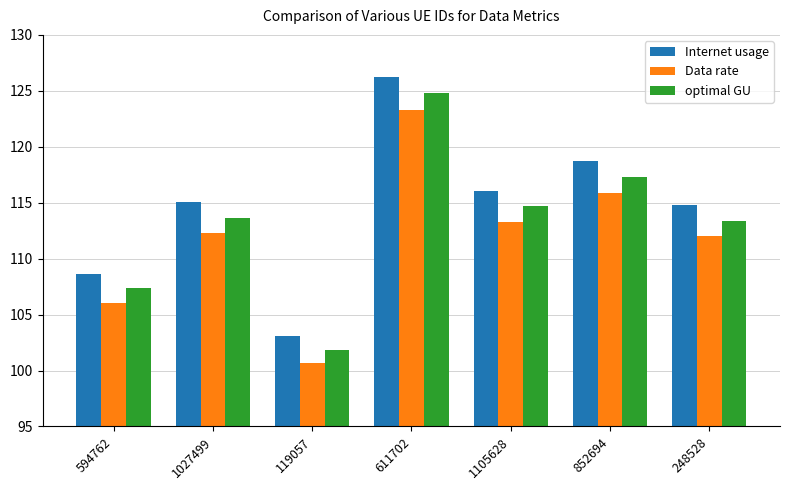

List the series in order of their peak value, lowest first.

Data rate, optimal GU, Internet usage